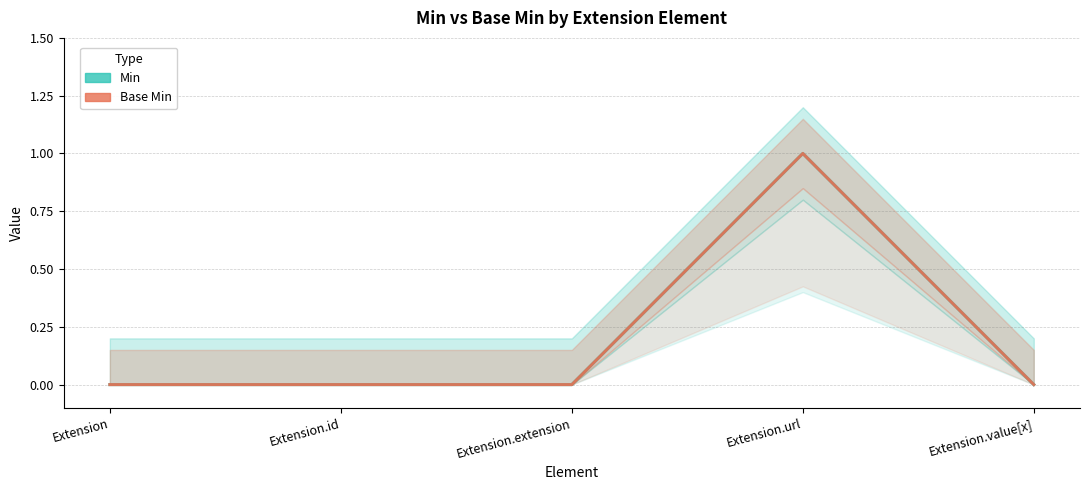

True or false: Min has a value of 1 at Extension.url.

True